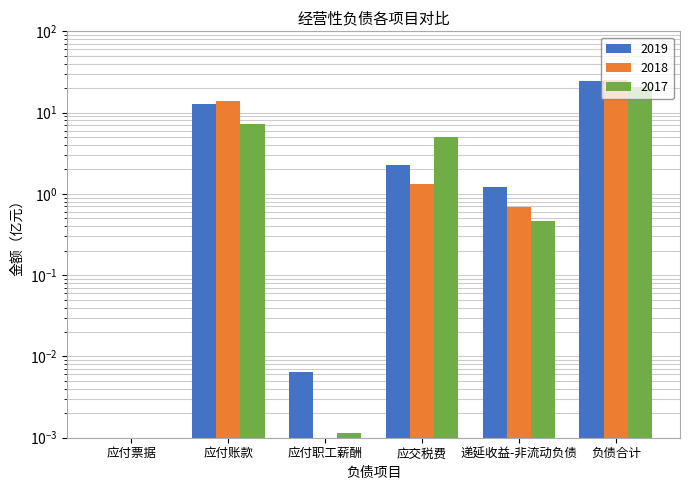

Which has a higher value, 应付账款 or 负债合计?

负债合计